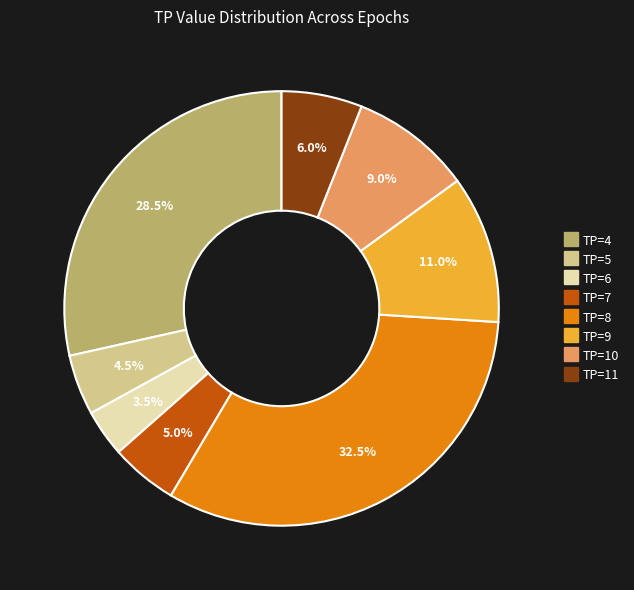

Rank the categories by value from lowest to highest.

TP=6, TP=5, TP=7, TP=11, TP=10, TP=9, TP=4, TP=8